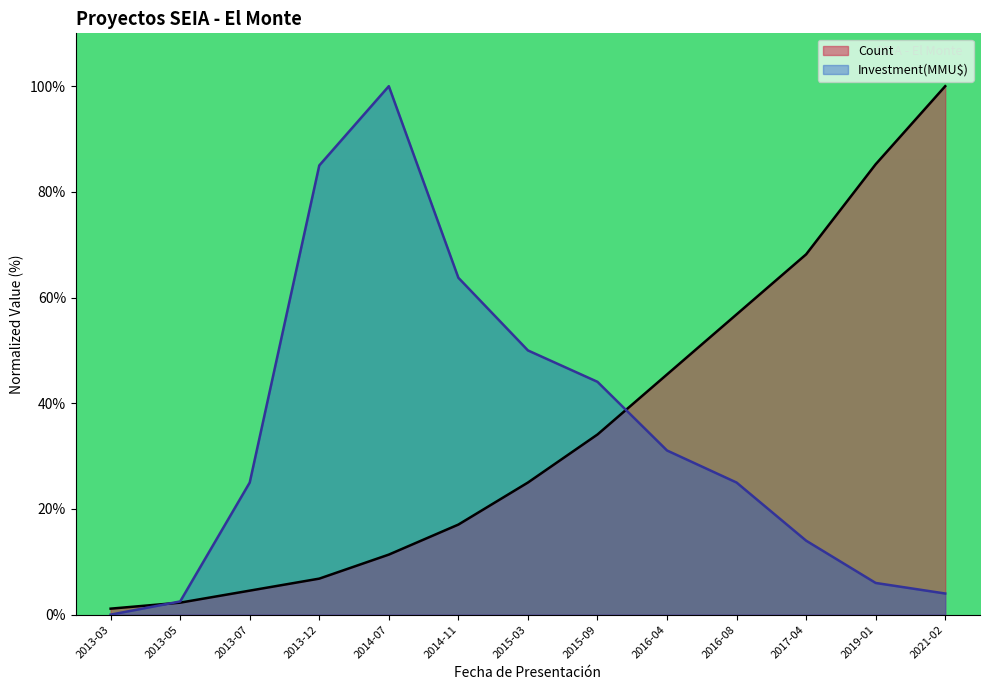

At which category does the chart reach its peak across all series?

2021-02